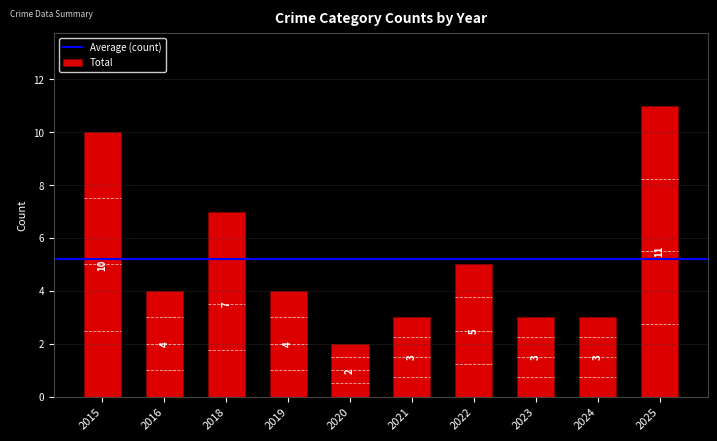

What is the sum of all values?

52